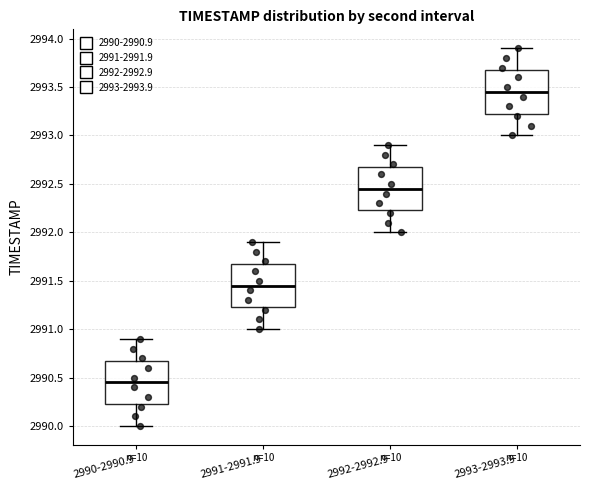

Which box's median line is the highest?

2993-2993.9